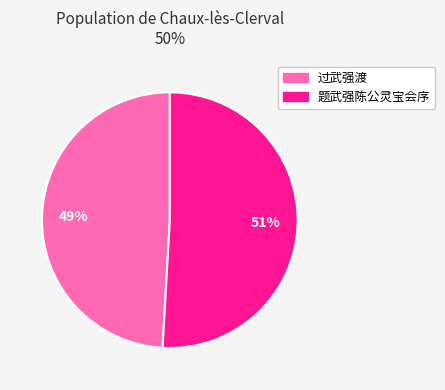

What percentage is the 过武强渡 slice, to the nearest percent?

49%